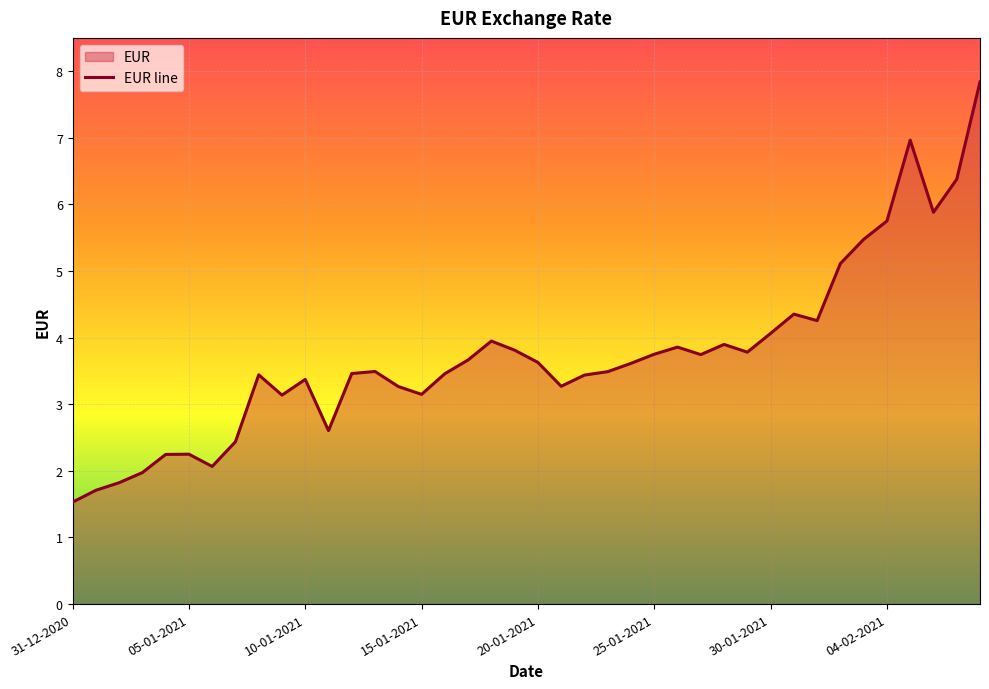

How many values are below 3?

9